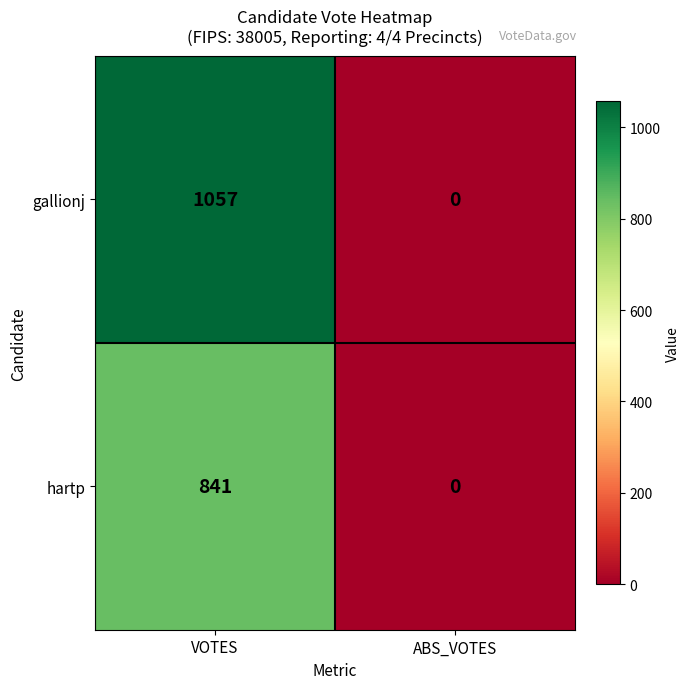

Which series has the largest total across all categories?

gallionj